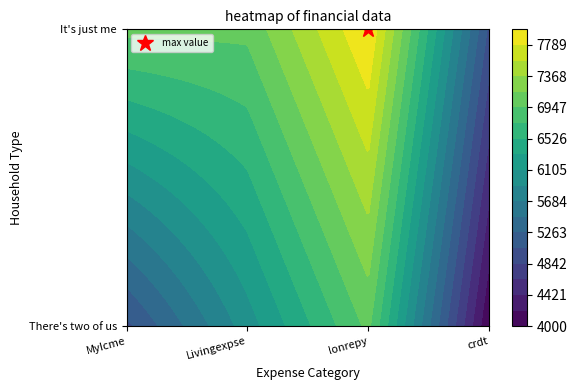

What is the spread (max minus min) of values at 2?

1000